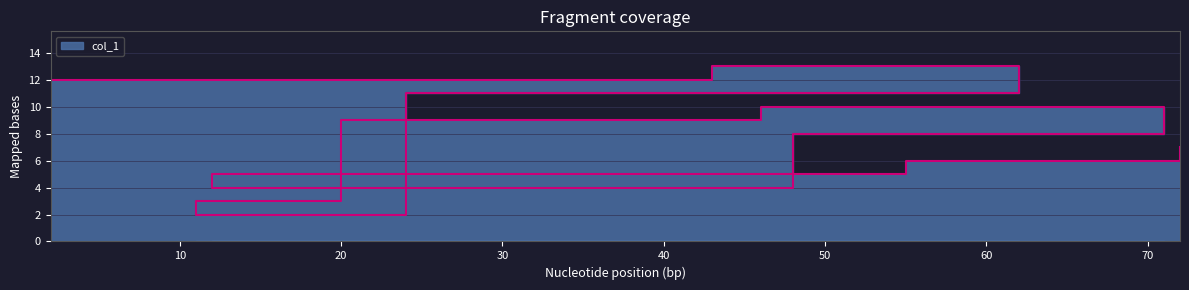

Where is the first local minimum?

48